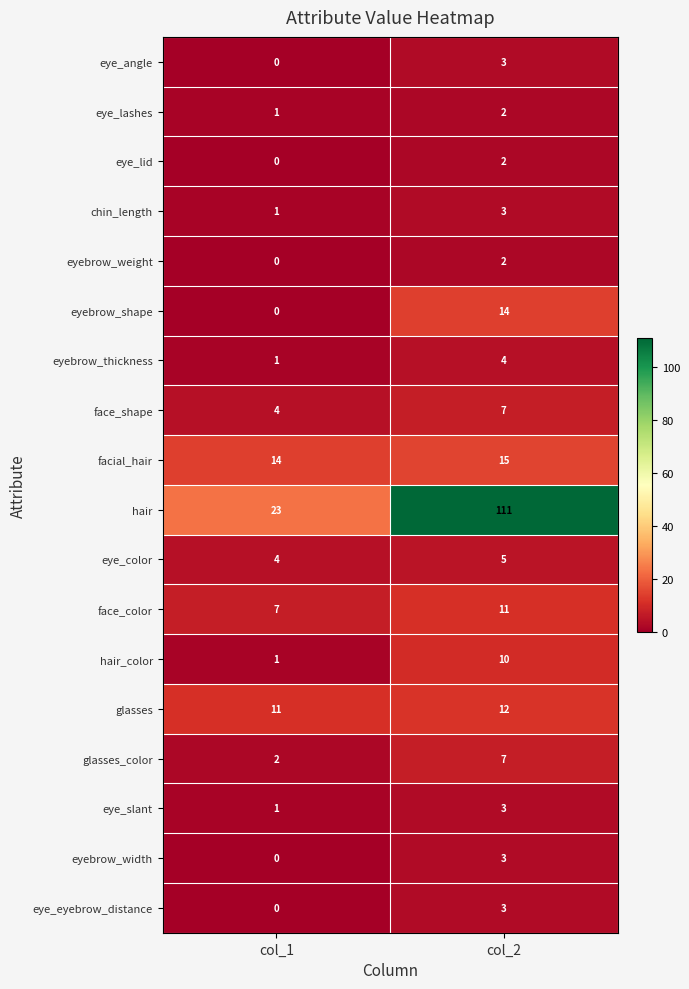

List the labels in order of hair_color value, smallest first.

col_1, col_2